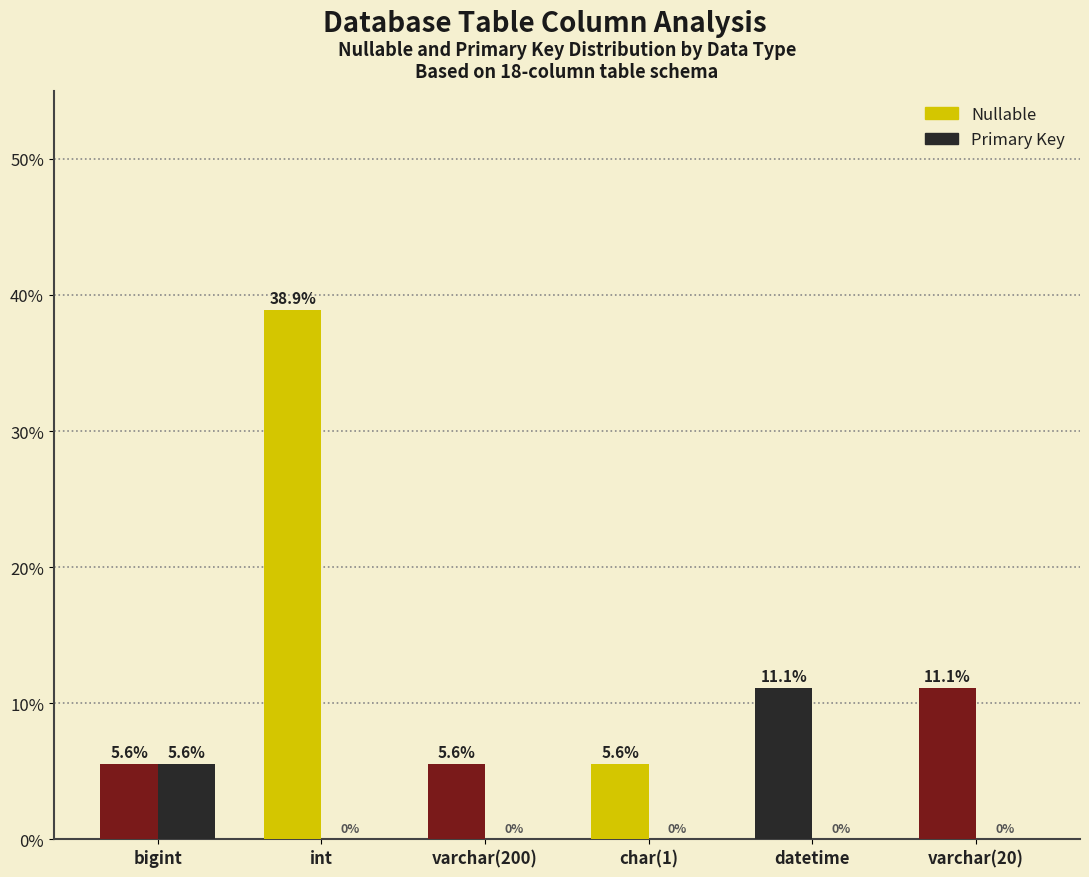

What is the label of the 5th bar from the left?

datetime